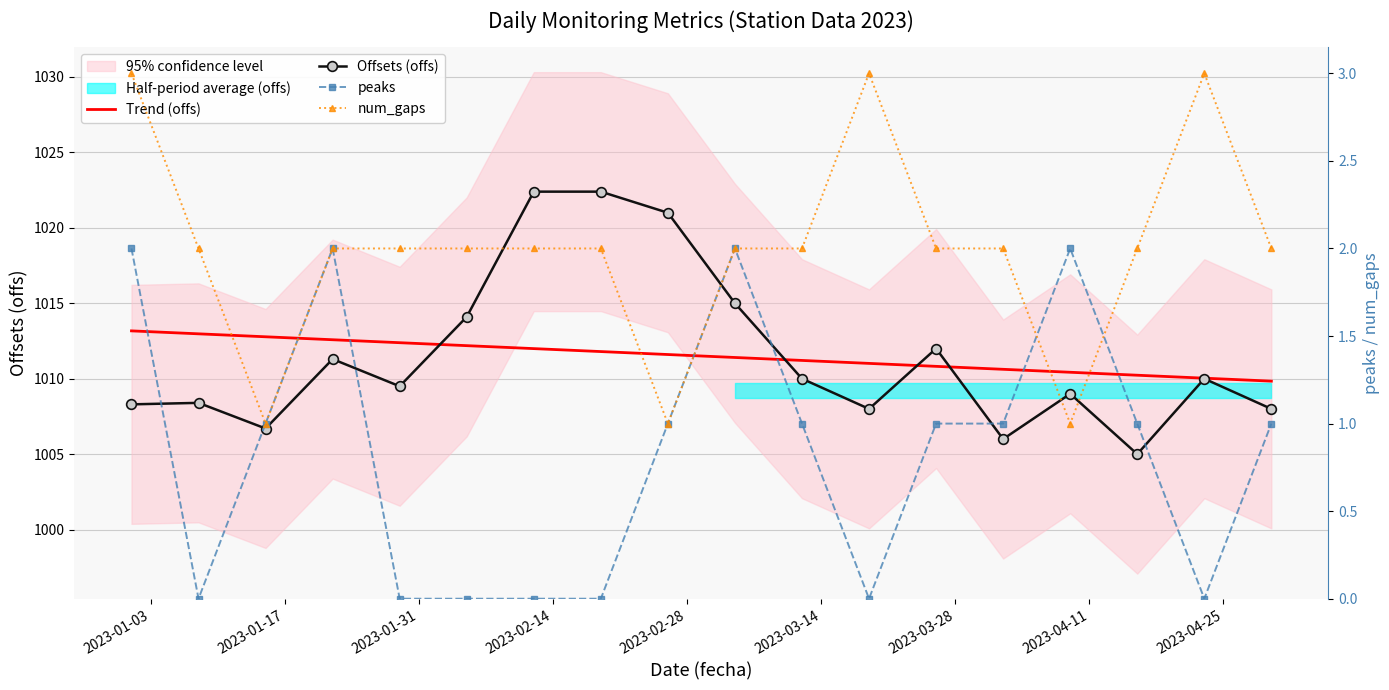

True or false: Trend (offs) and peaks cross at least once.

False